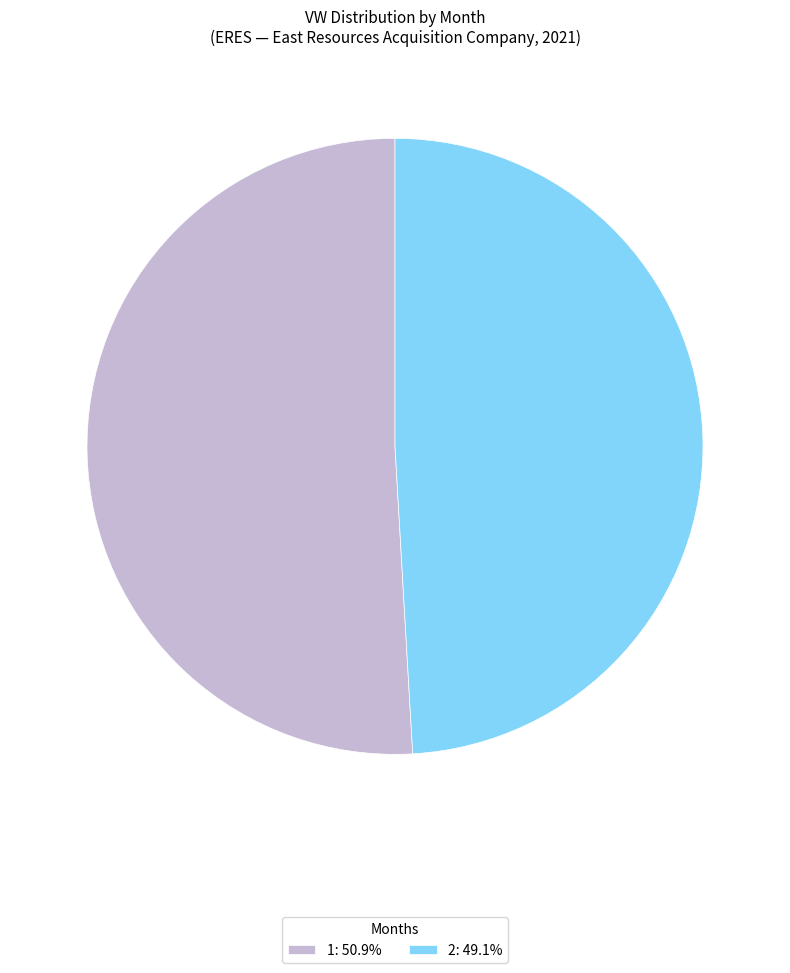

Which category accounts for the majority?

1